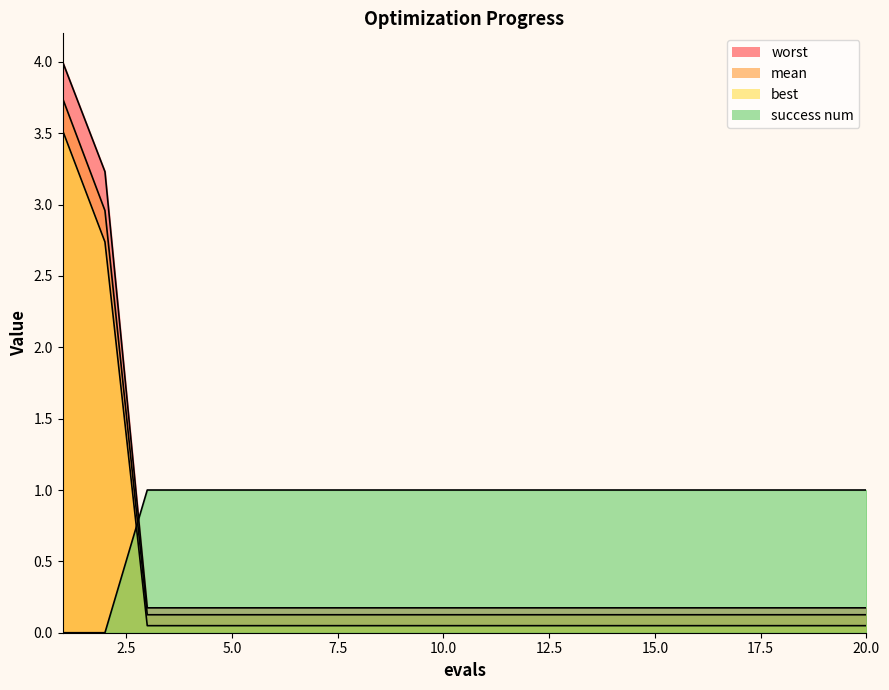

List the series in order of their peak value, lowest first.

success num, best, mean, worst